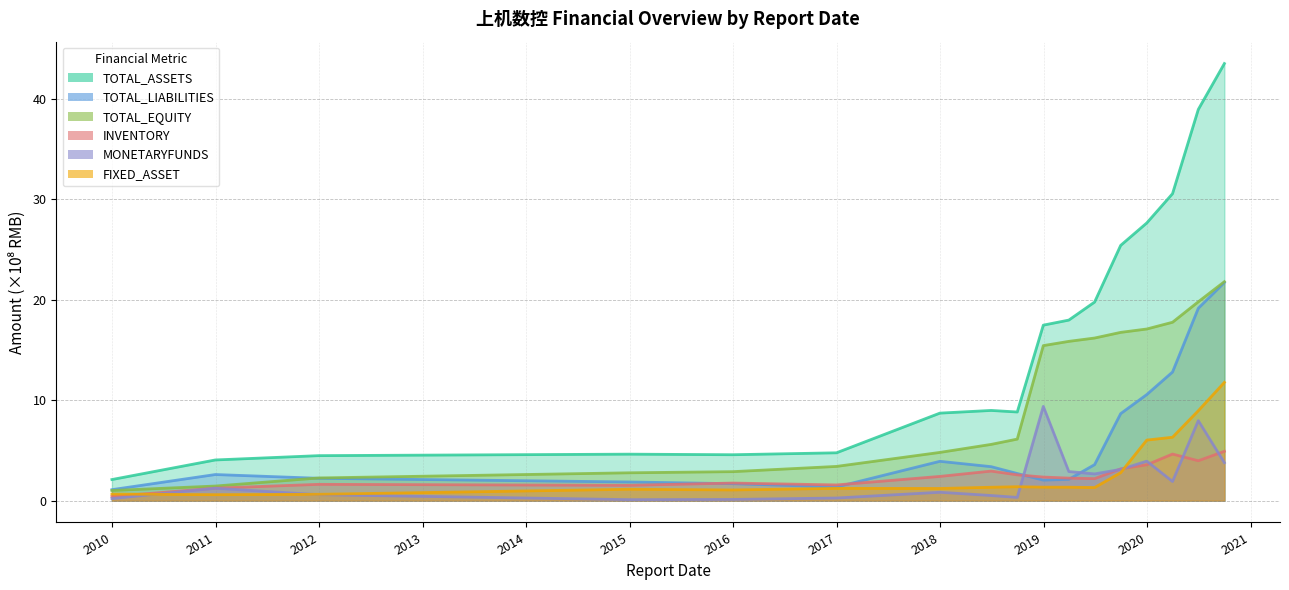

Rank the series at 2010-12-31 from highest to lowest value.

TOTAL_ASSETS, TOTAL_LIABILITIES, TOTAL_EQUITY, INVENTORY, MONETARYFUNDS, FIXED_ASSET